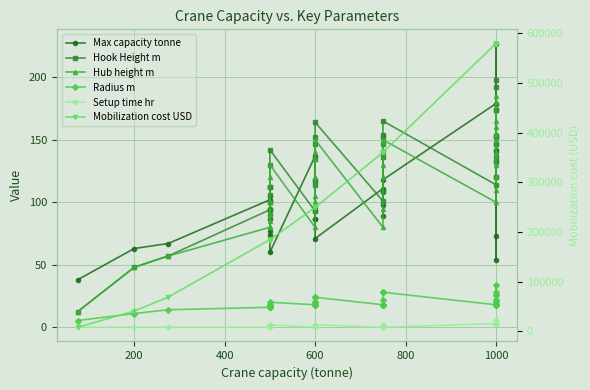

Rank the series at 600 from highest to lowest value.

Mobilization cost USD, Max capacity tonne, Hook Height m, Hub height m, Radius m, Setup time hr